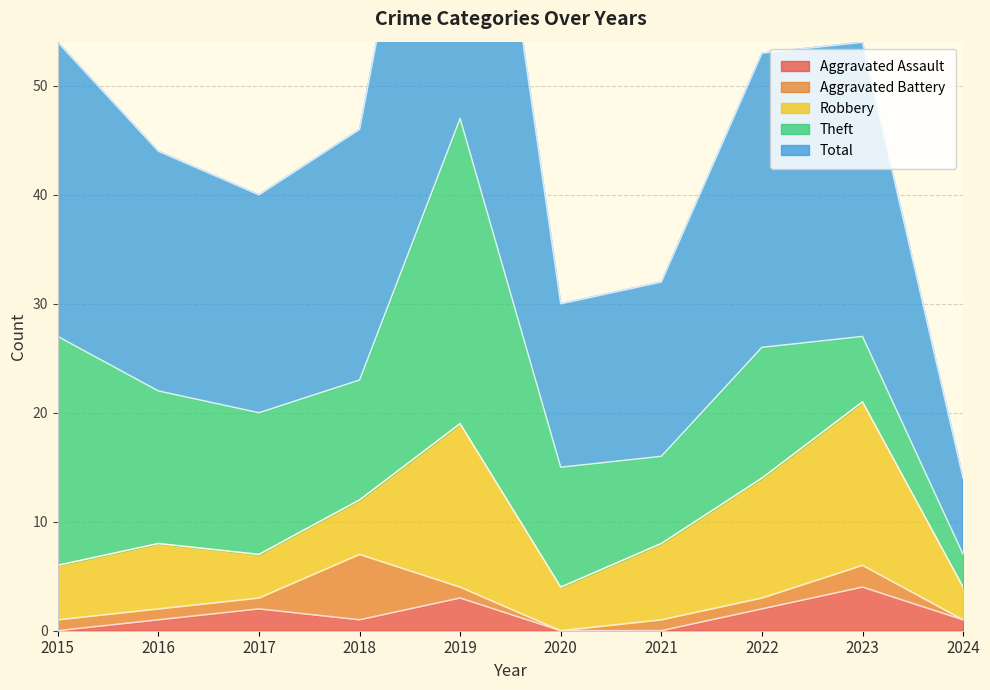

Rank the series by their maximum value, from highest to lowest.

Total, Theft, Robbery, Aggravated Battery, Aggravated Assault